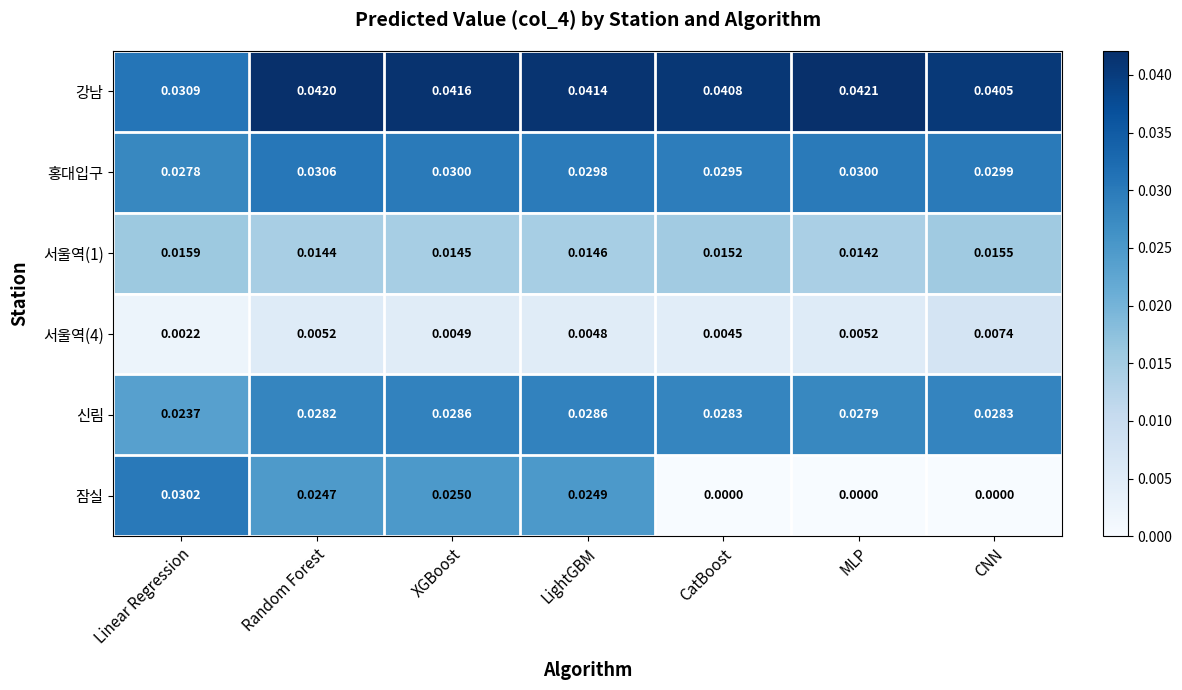

Where is 신림 nearest to the value 0?

Linear Regression